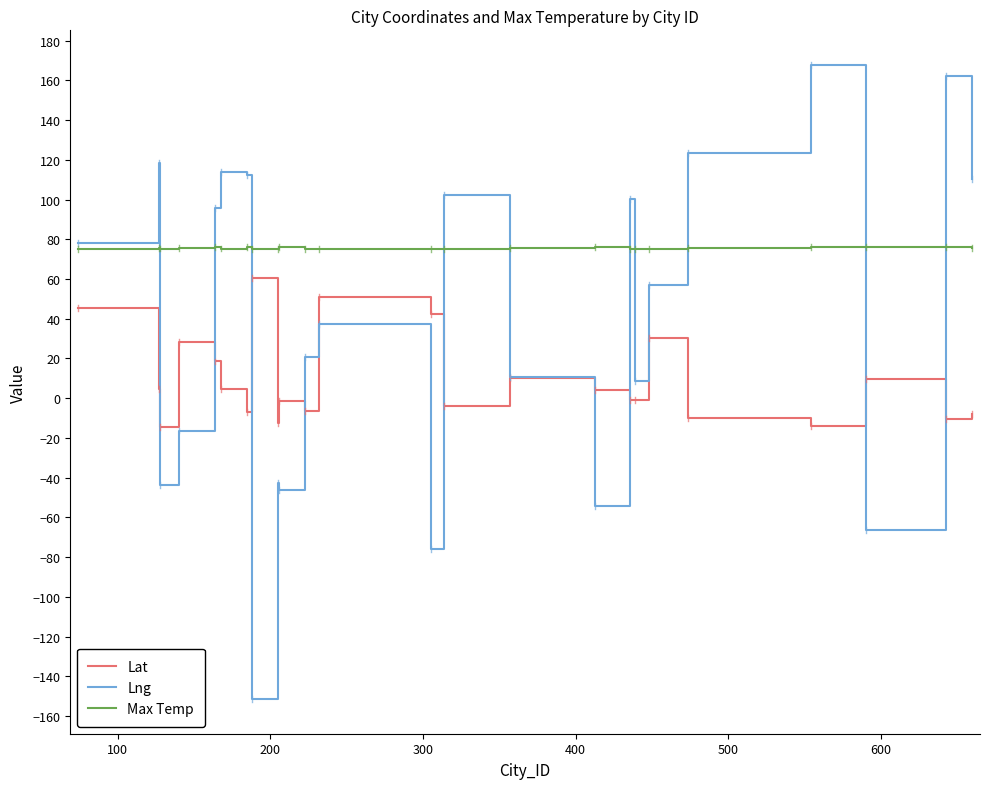

Which series has the largest total across all categories?

Max Temp